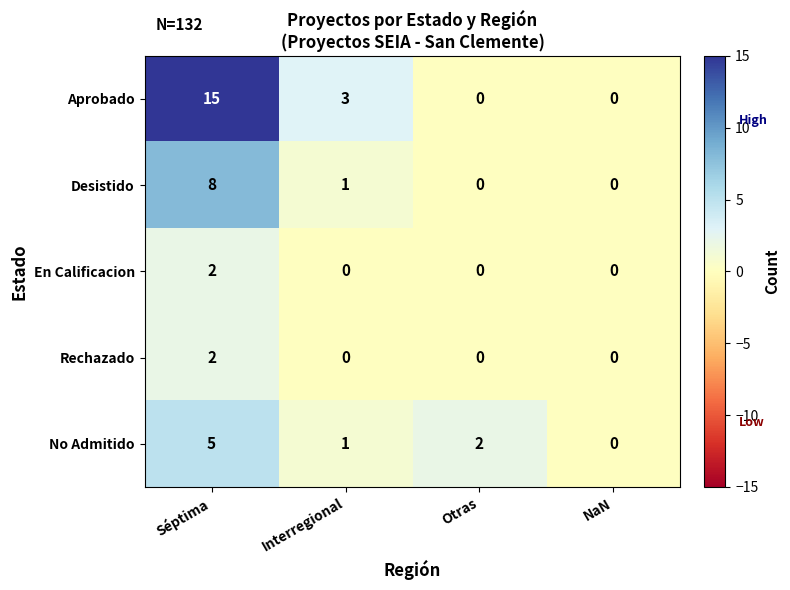

The value of Rechazado at Séptima is 3. True or false?

False